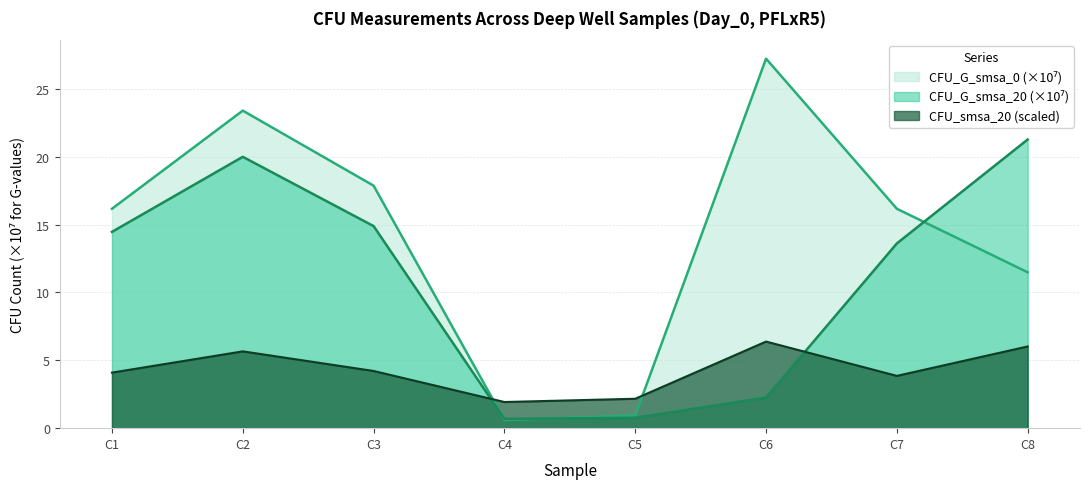

In CFU_G_smsa_20, how many points are lower than both neighbors (excluding endpoints)?

1